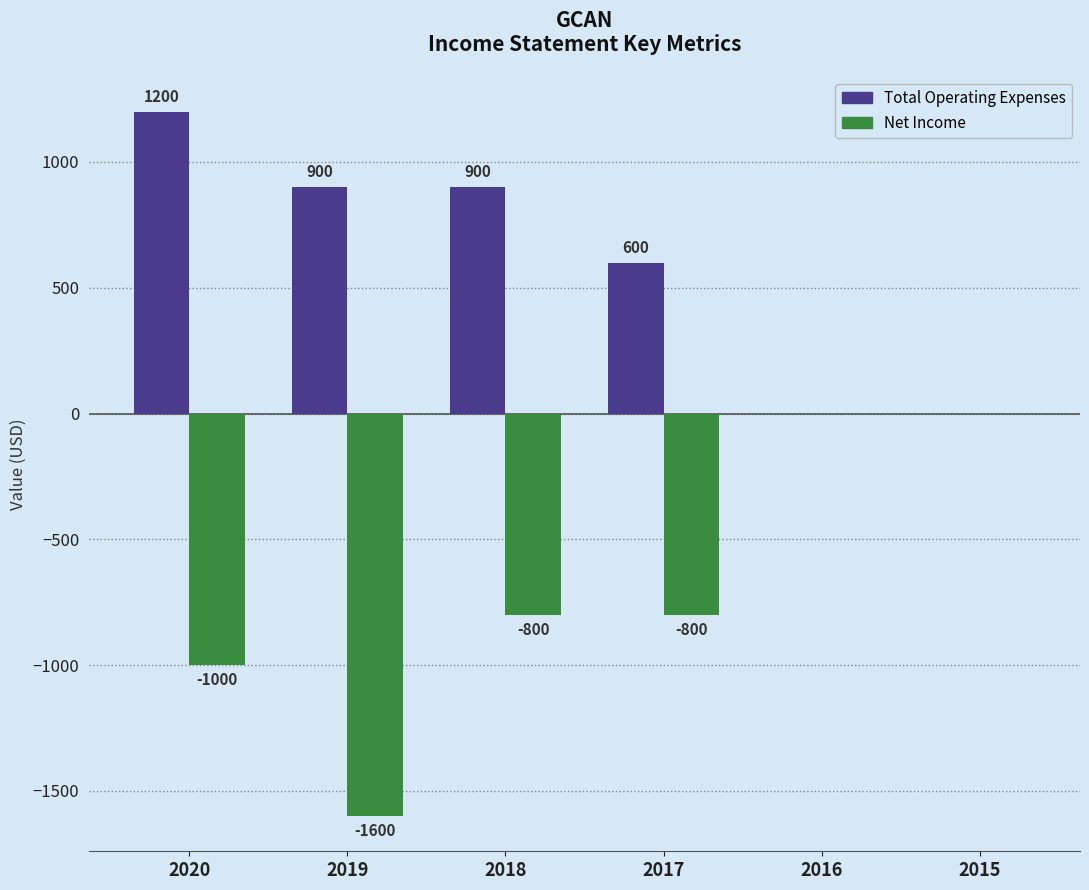

Is it true that Net Income equals -1000 at 2020?

True